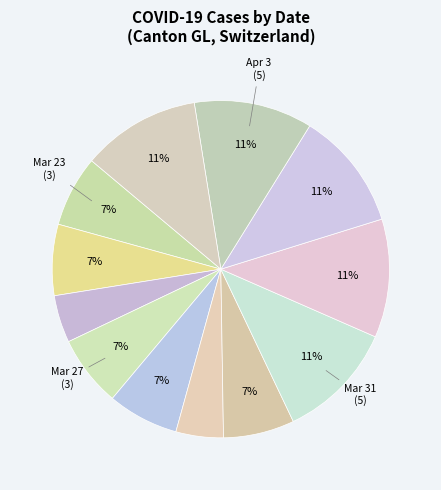

How many slices are in this pie chart?

12